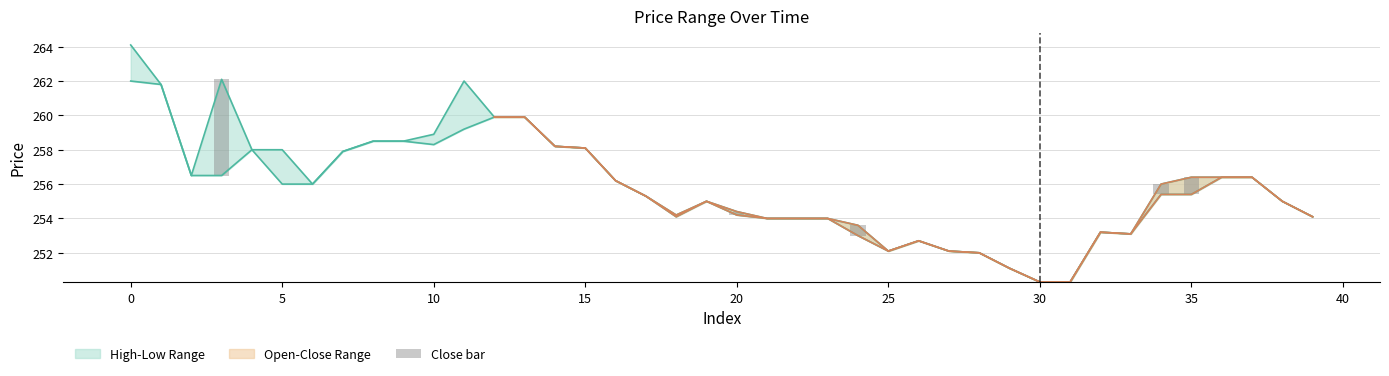

Reading left to right, what are all the values shown in this chart?

open: 262.0	261.8	256.5	256.5	258.0	256.0	256.0	257.9	258.5	258.5	258.3	259.2	259.9	259.9	258.2	258.1	256.2	255.3	254.1	255.0	254.2	254.0	254.0	254.0	253.0	252.1	252.7	252.1	252.0	251.1	250.3	250.3	253.2	253.1	255.4	255.4	256.4	256.4	255.0	254.1
high: 264.1	261.8	256.5	262.1	258.0	258.0	256.0	257.9	258.5	258.5	258.9	262.0	259.9	259.9	258.2	258.1	256.2	255.3	254.2	255.0	254.4	254.0	254.0	254.0	253.6	252.1	252.7	252.1	252.0	251.1	250.3	250.3	253.2	253.1	256.0	256.4	256.4	256.4	255.0	254.1